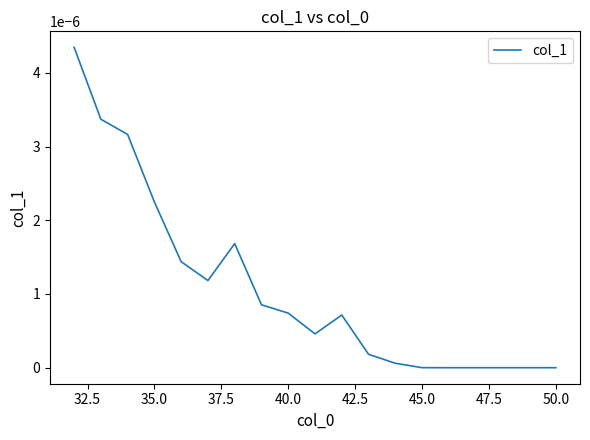

How many lines are shown in the chart?

1